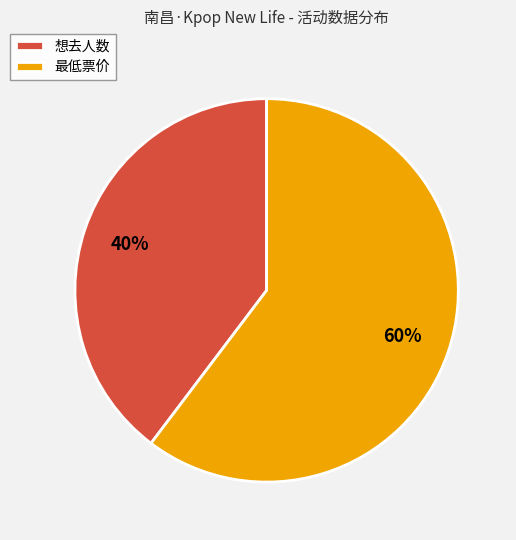

Between 想去人数 and 最低票价, which is larger?

最低票价